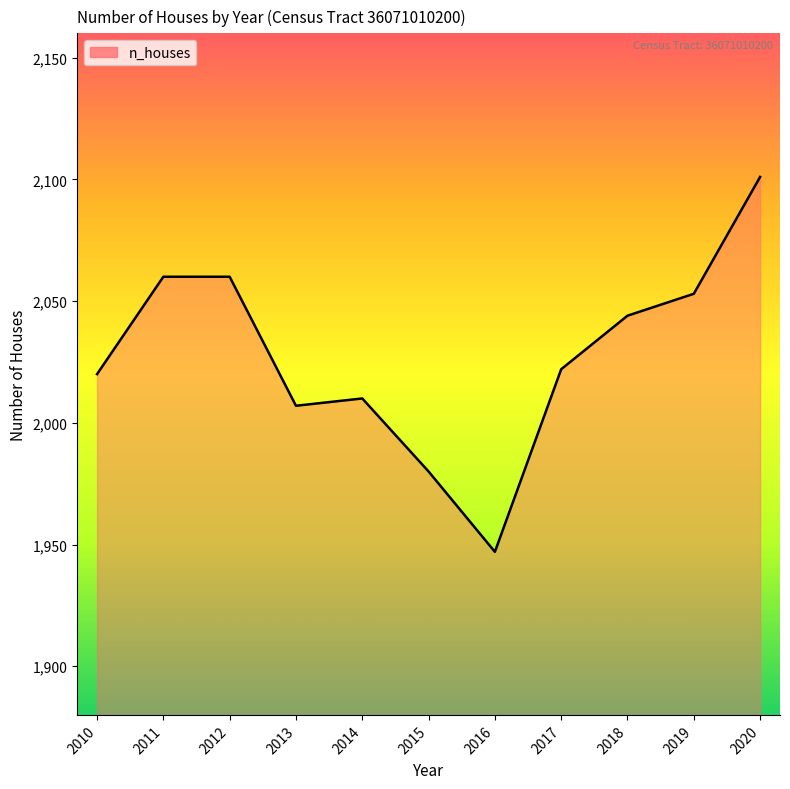

How many values are below 2022?

5